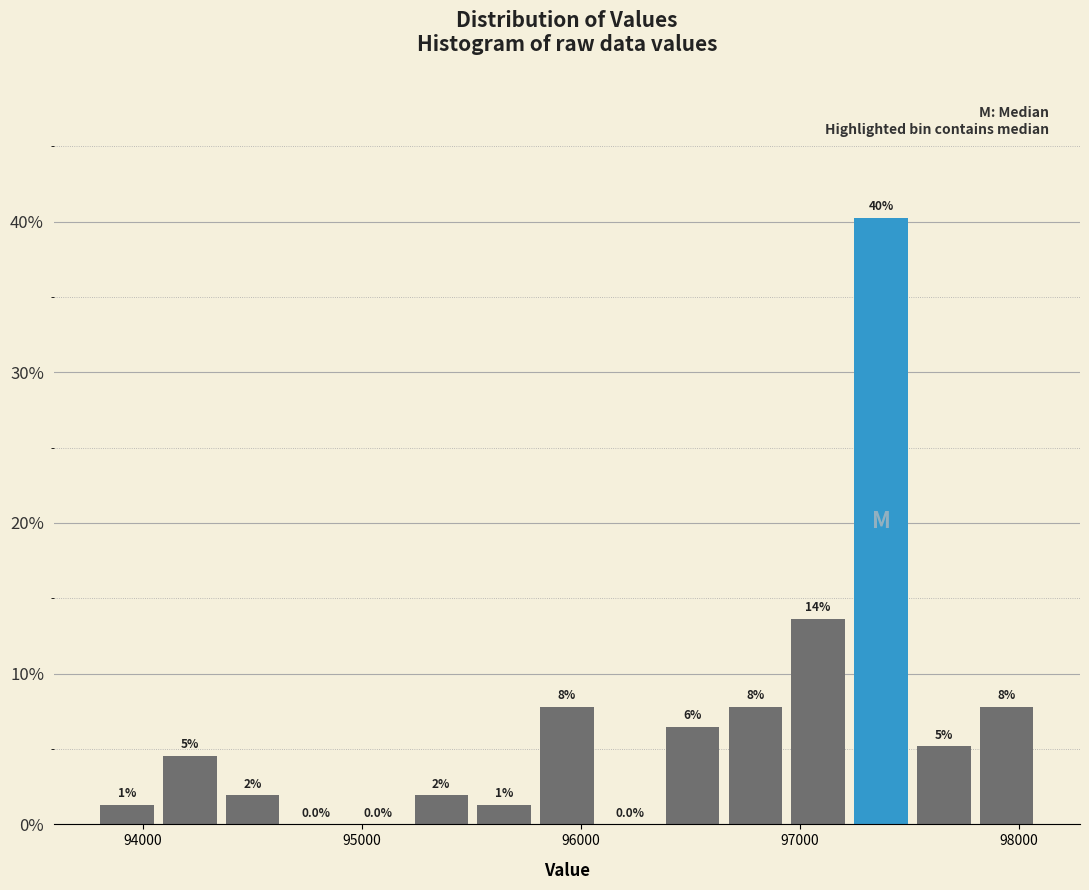

Around what value on the x-axis is the tallest bar? Give the approximate position of its centre, as read against the axis.

97400